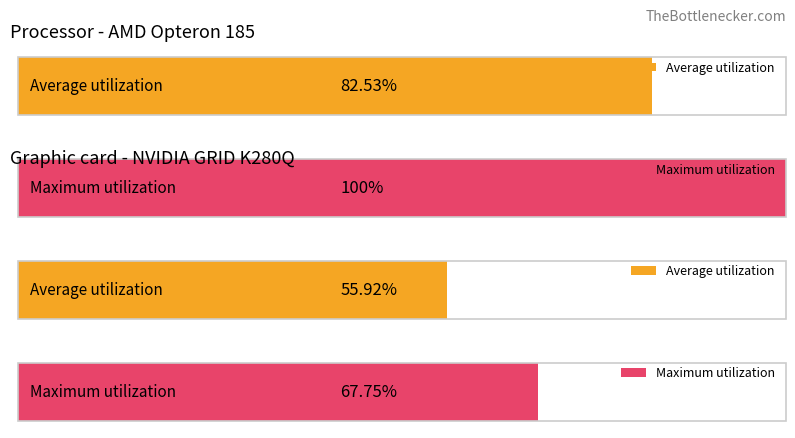

The value of Maximum utilization at 8 is 0.1. True or false?

False